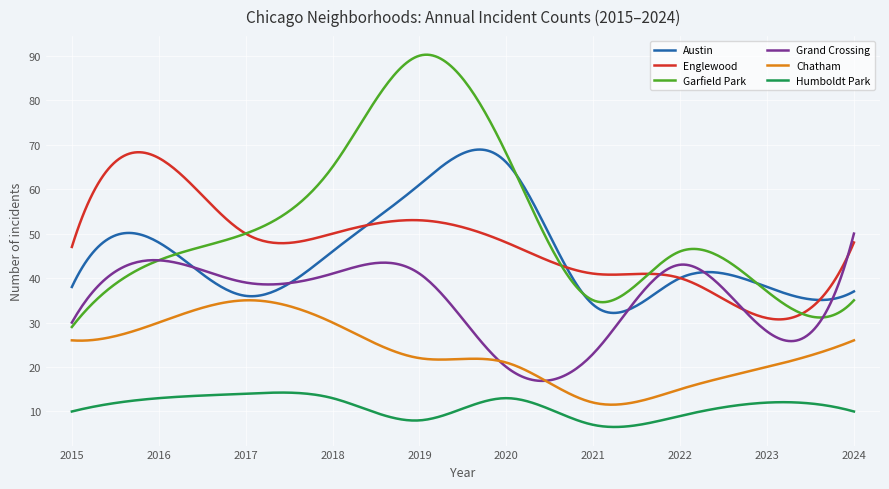

True or false: Chatham and Garfield Park cross at least once.

False